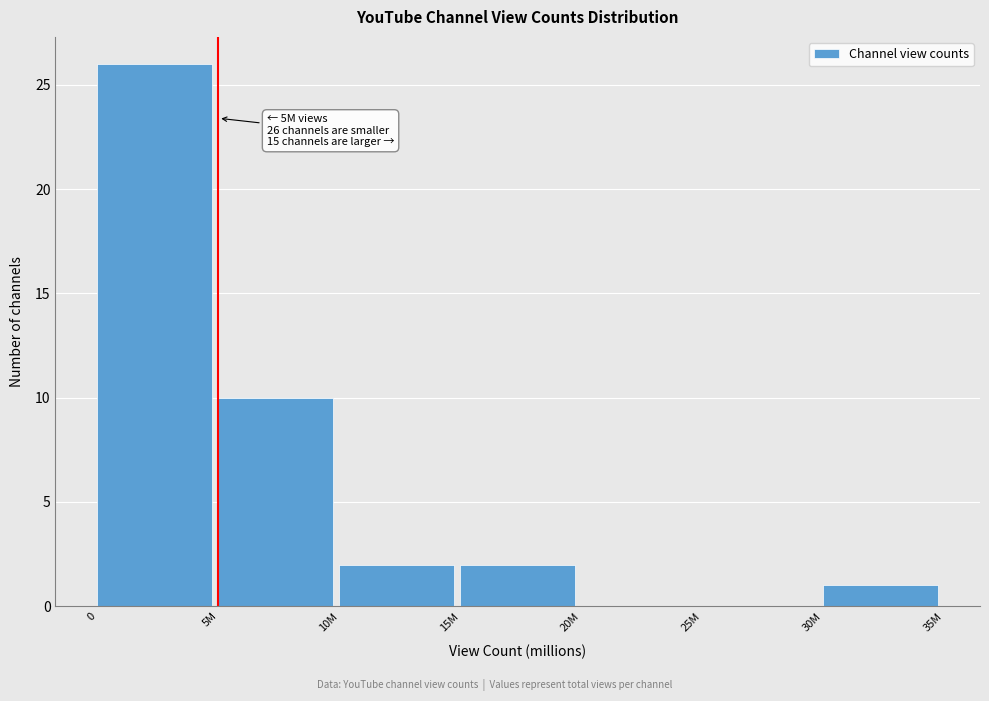

Reading left to right, list all the values displayed in this chart.

0=26	5M=10	10M=2	15M=2	20M=0	25M=0	30M=1